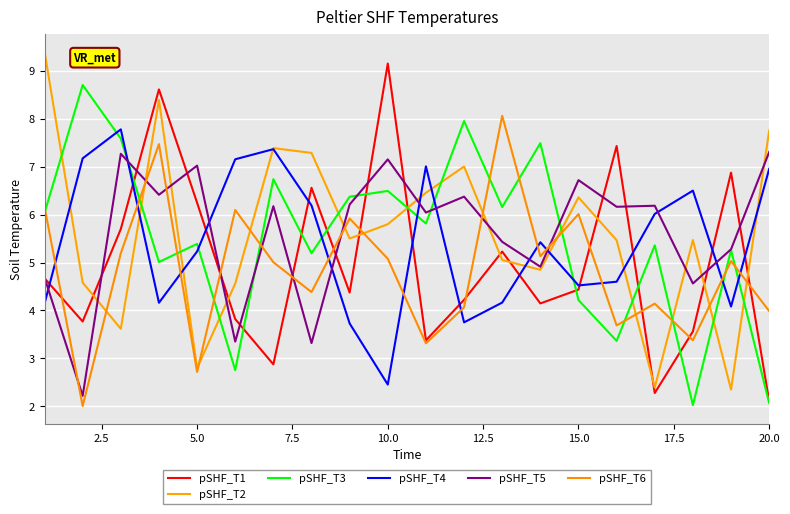

How many lines are shown in the chart?

6